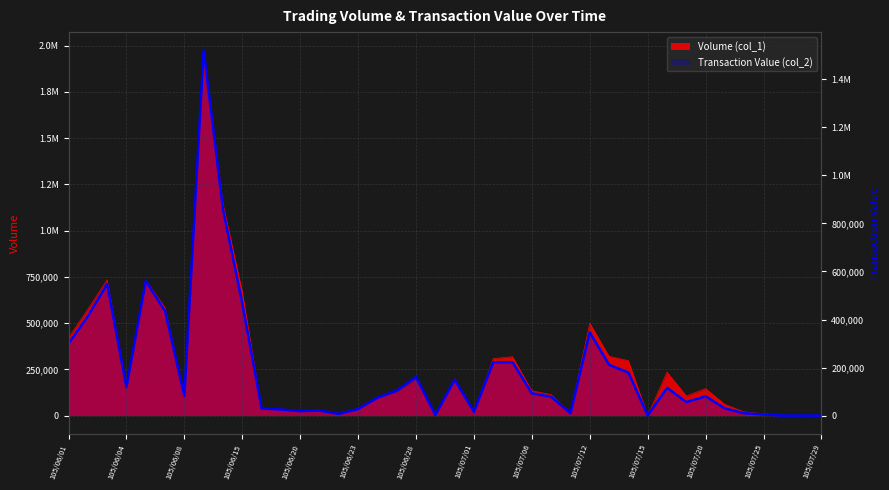

What is the sum of all values?

7595370